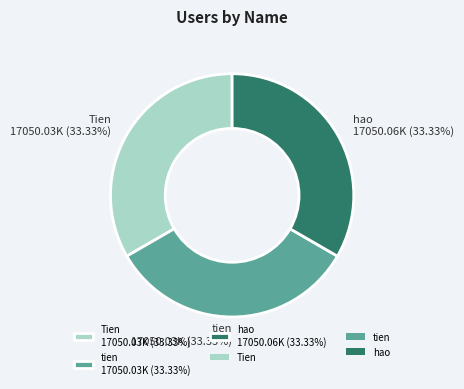

What is the ratio of the value at tien 17050.03K (33.33%) to the value at Tien 17050.03K (33.33%)?

1.0